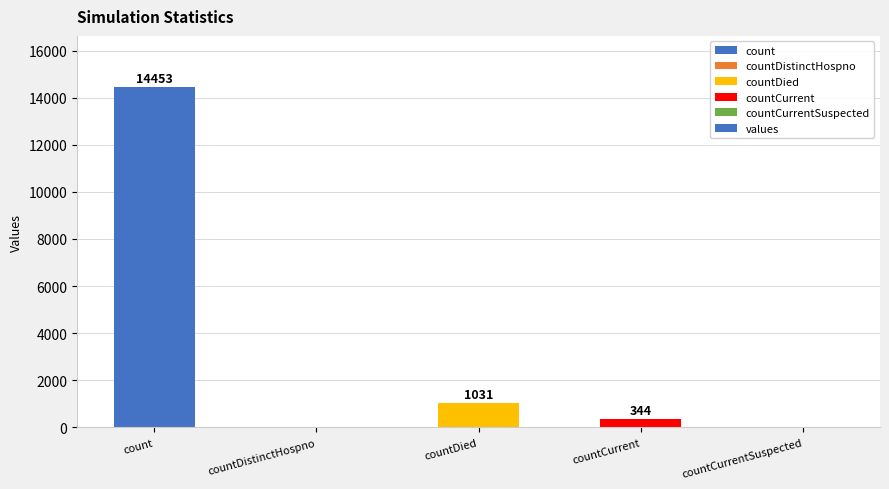

What is the sum of the values at countCurrent and countCurrentSuspected?

344